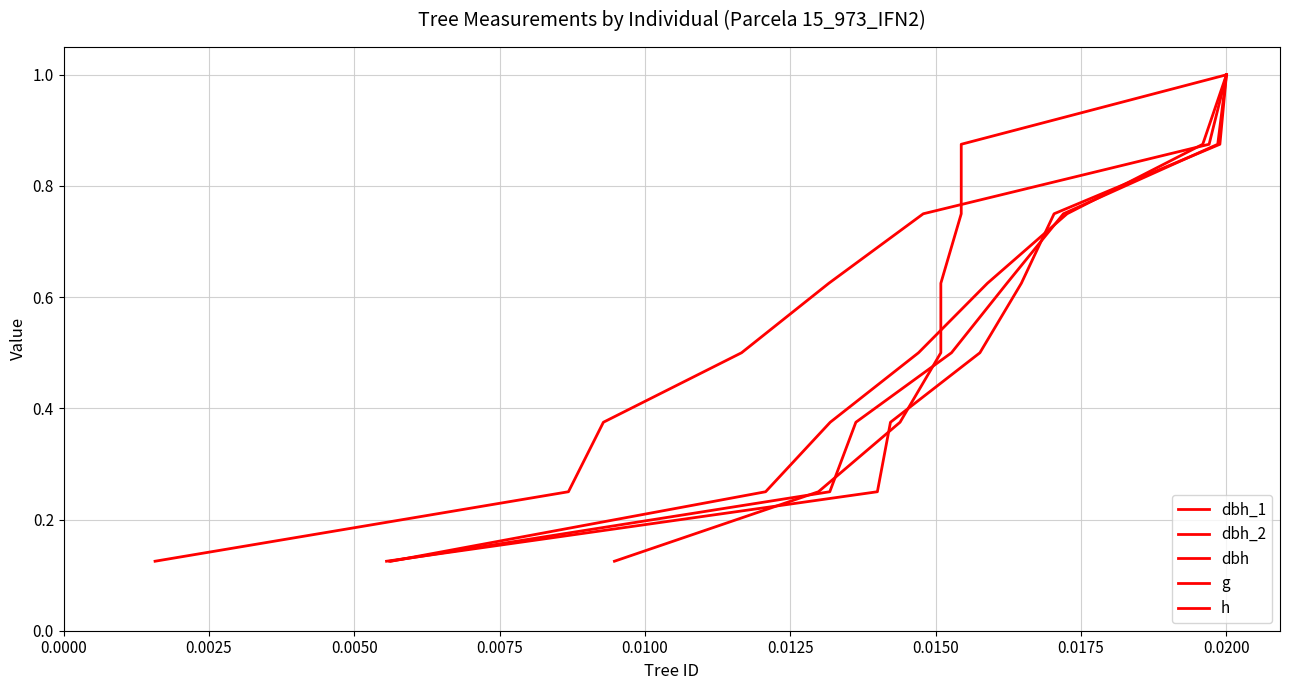

How many categories are shown in the chart?

8